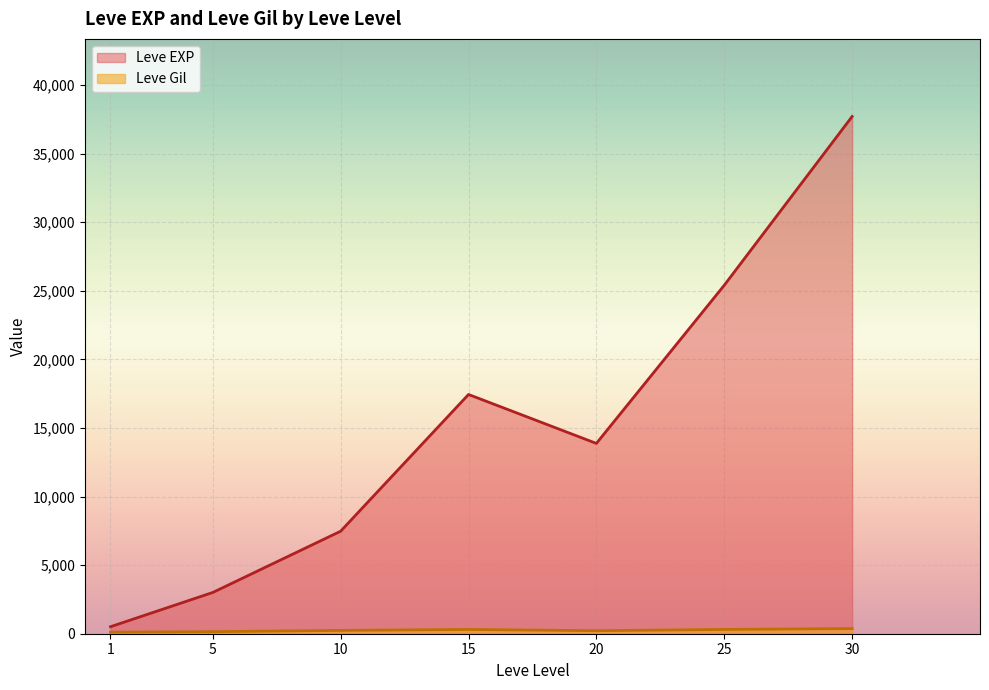

Rank the categories by Leve EXP value from highest to lowest.

30, 25, 15, 20, 10, 5, 1